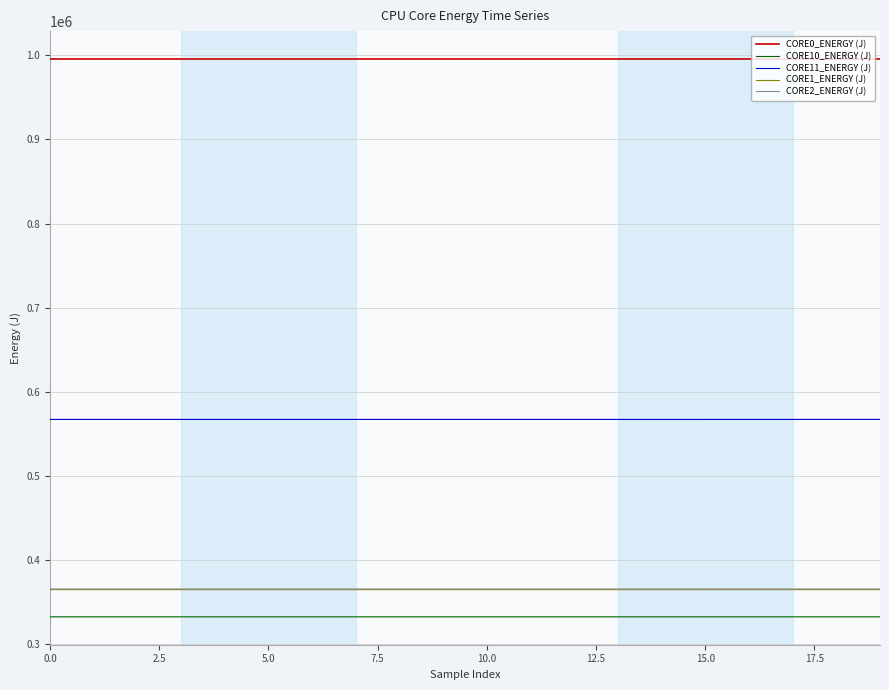

True or false: CORE10_ENERGY (J) and CORE1_ENERGY (J) cross at least once.

False